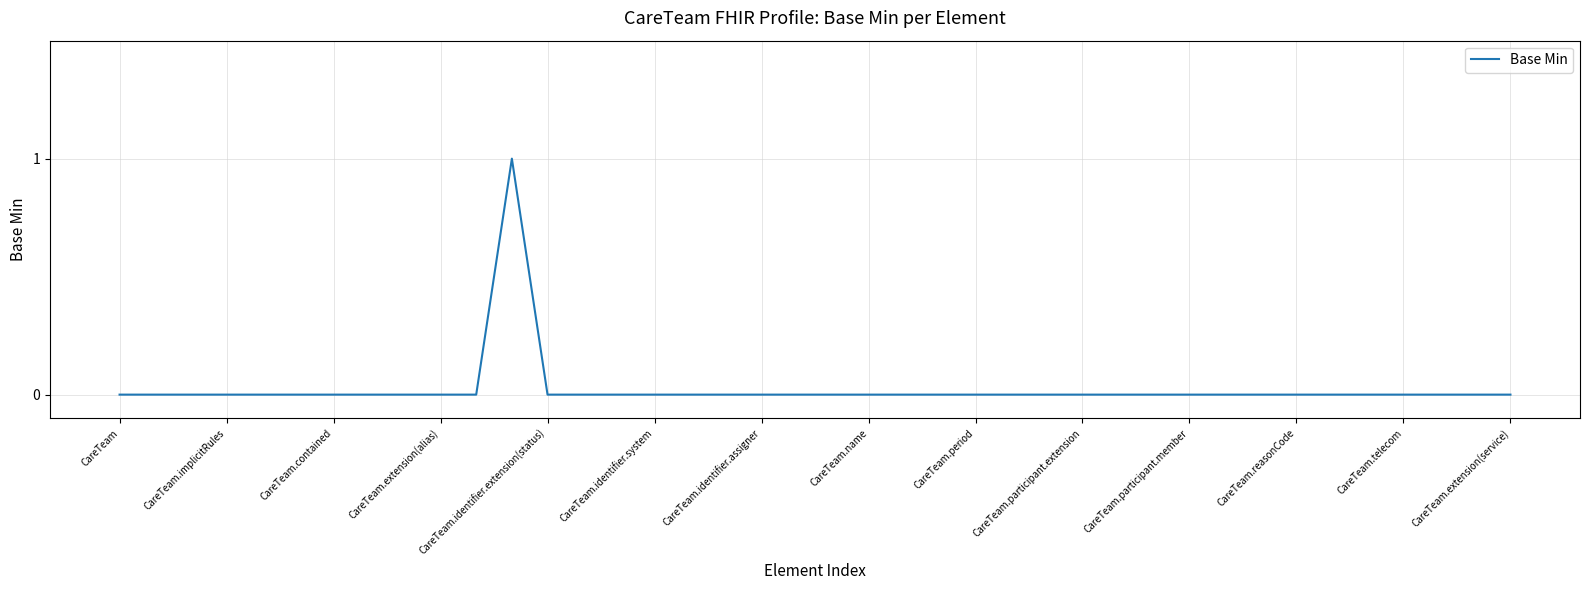

True or false: the data shows 0 at CareTeam.contained.

True